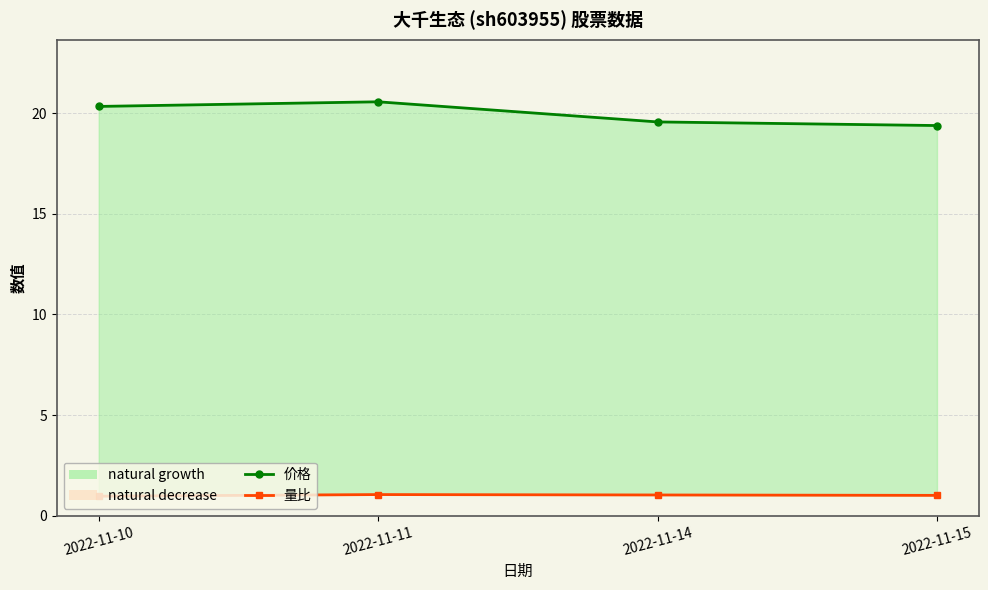

At which category does 量比 reach its first local peak?

2022-11-11